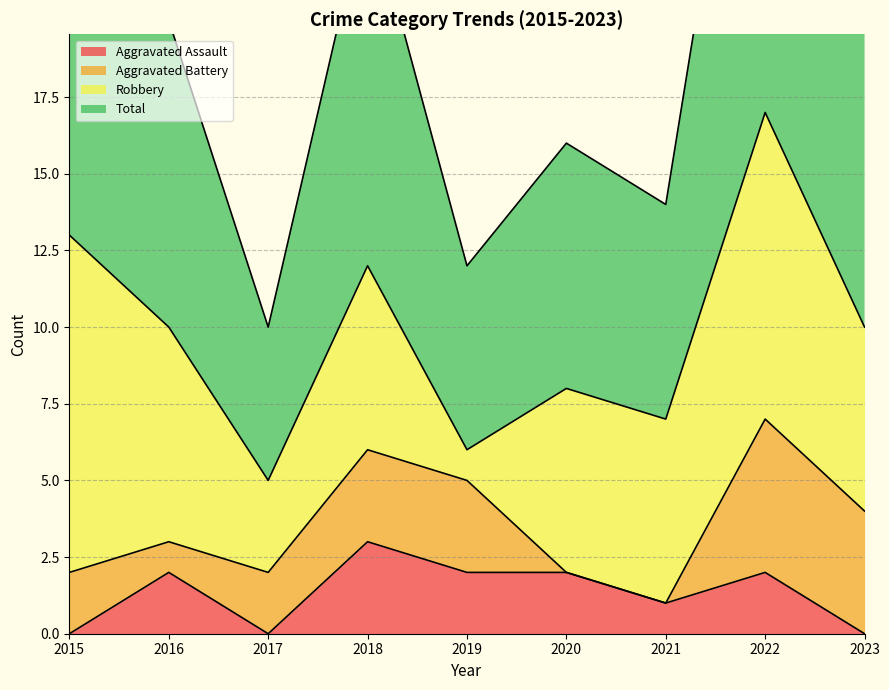

The Aggravated Assault series shows 2 at 2023. True or false?

False